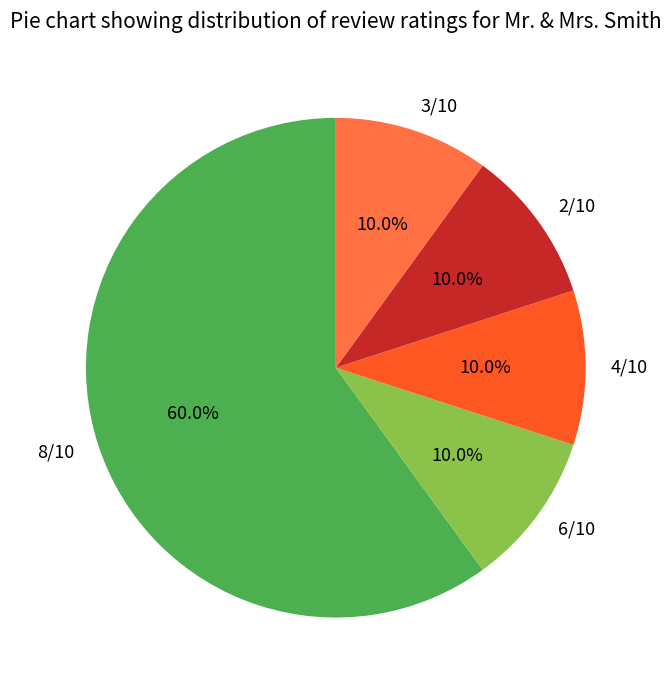

Which slice is the largest?

8/10